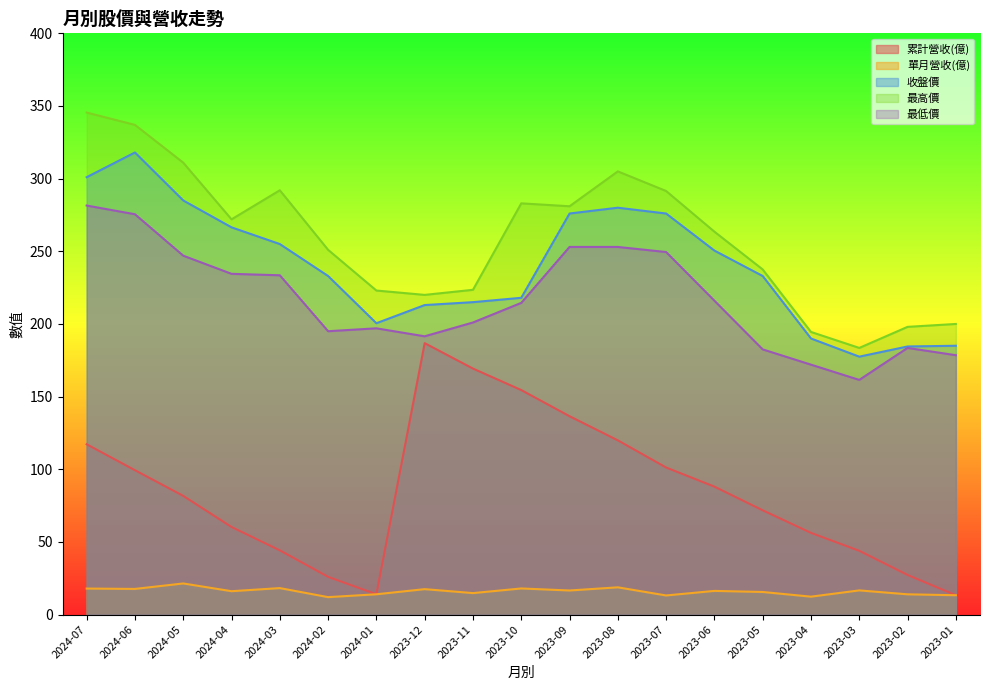

Rank the series by their maximum value, from lowest to highest.

單月營收(億), 累計營收(億), 最低價, 收盤價, 最高價